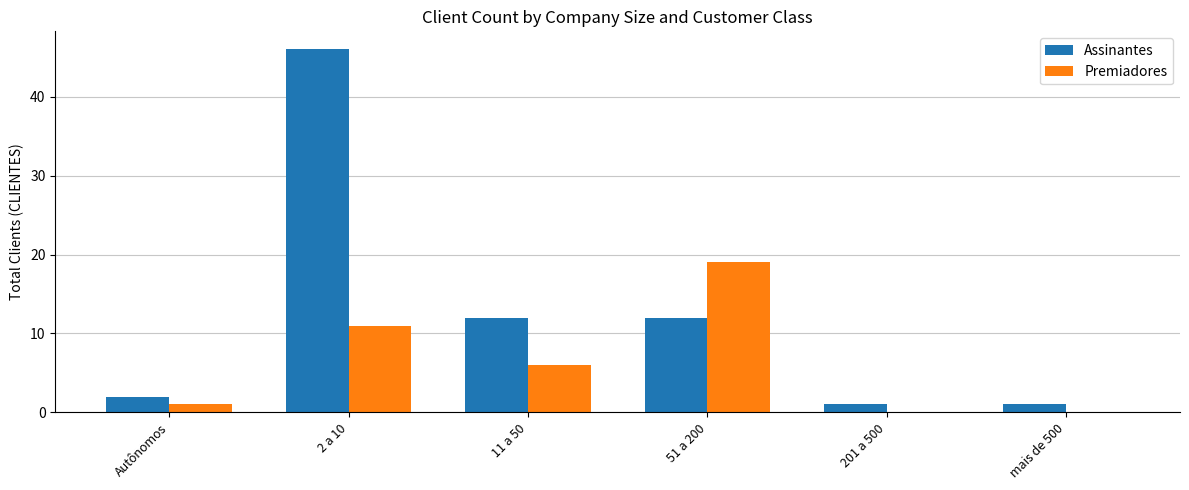

Is the value of Premiadores at 11 a 50 greater than the value of Assinantes at 2 a 10?

No